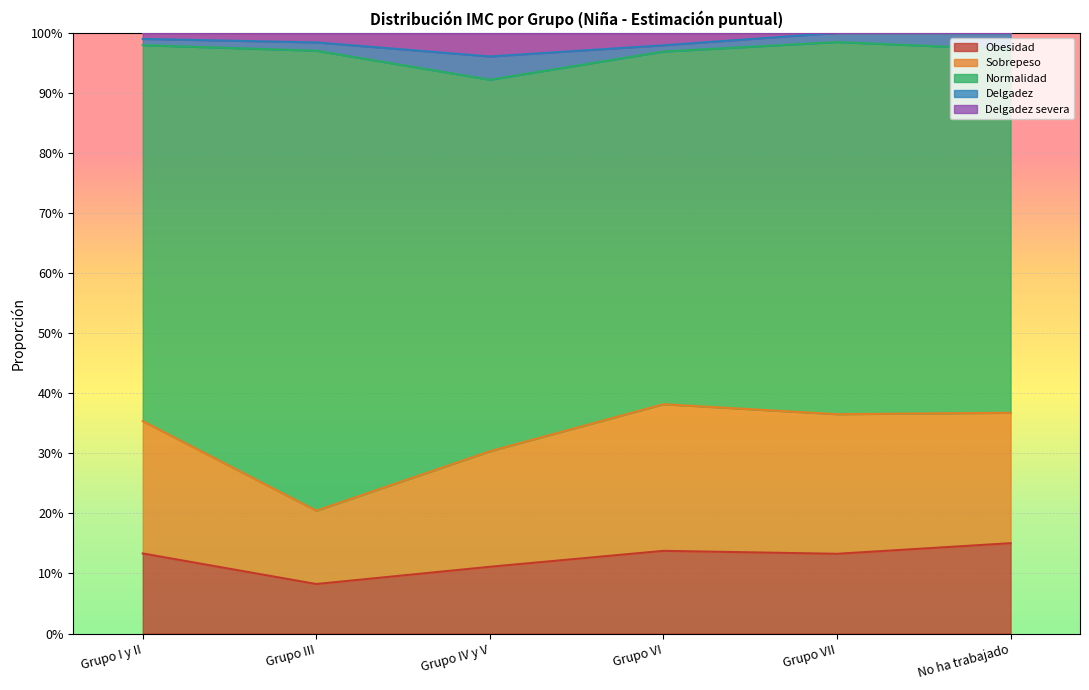

What is the difference between the maximum and minimum values in the Obesidad series?

0.1